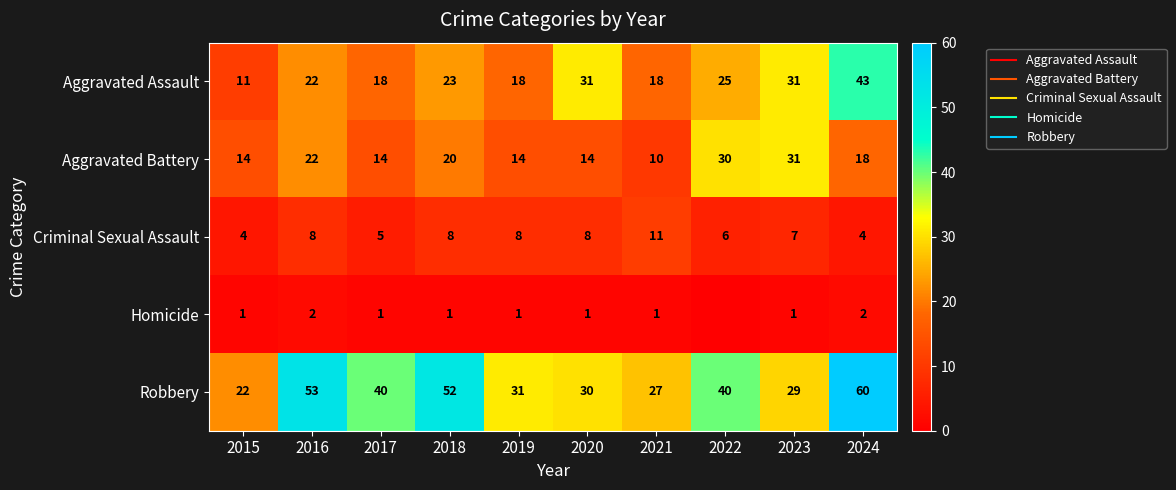

How many values in the Criminal Sexual Assault series exceed 8?

1